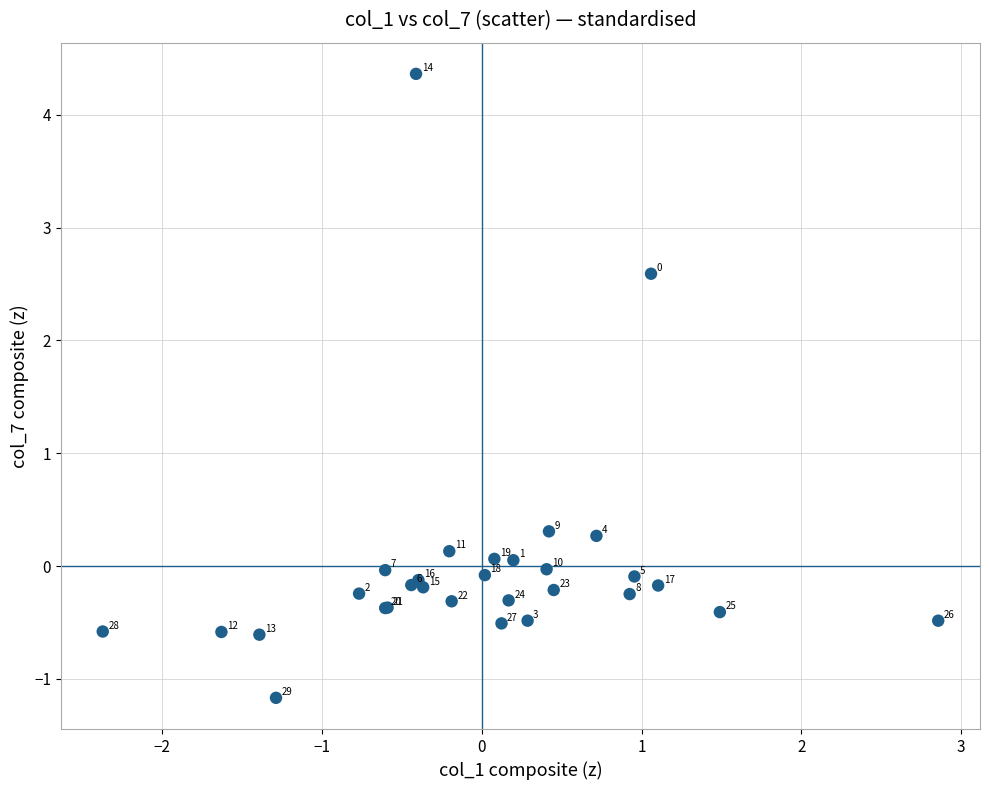

What Y value in the scatter plot is closest to 1?

0.3